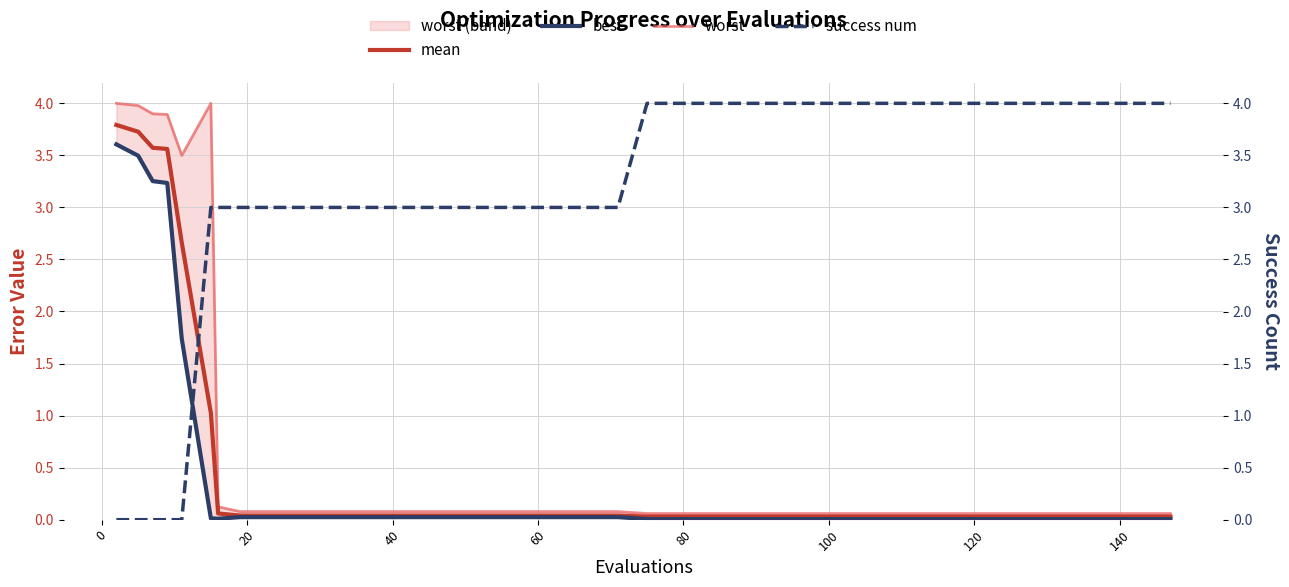

True or false: best and worst intersect in this chart.

False